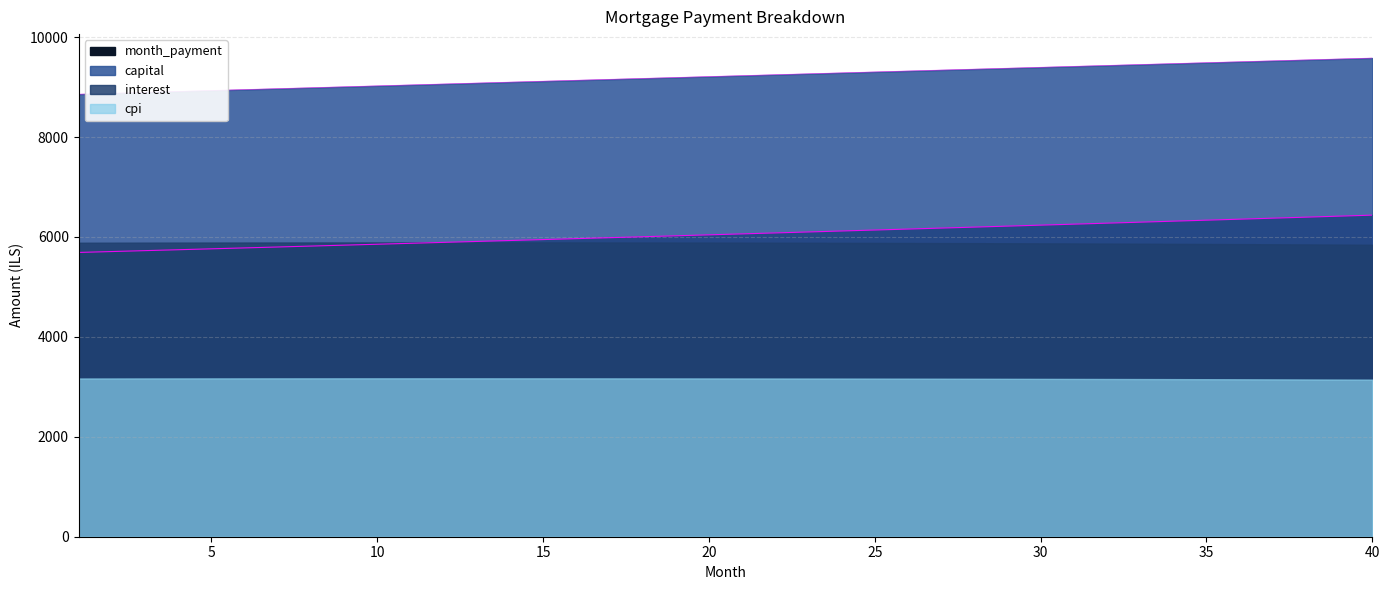

What is the difference between the maximum and minimum values in the capital series?

746.7